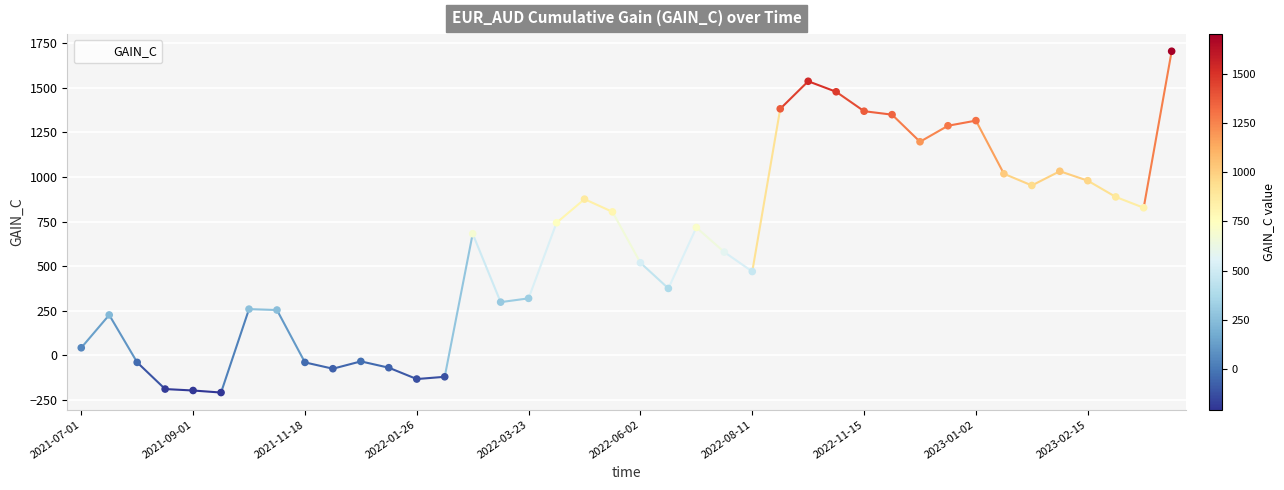

What is the minimum value shown in the chart?

-208.4